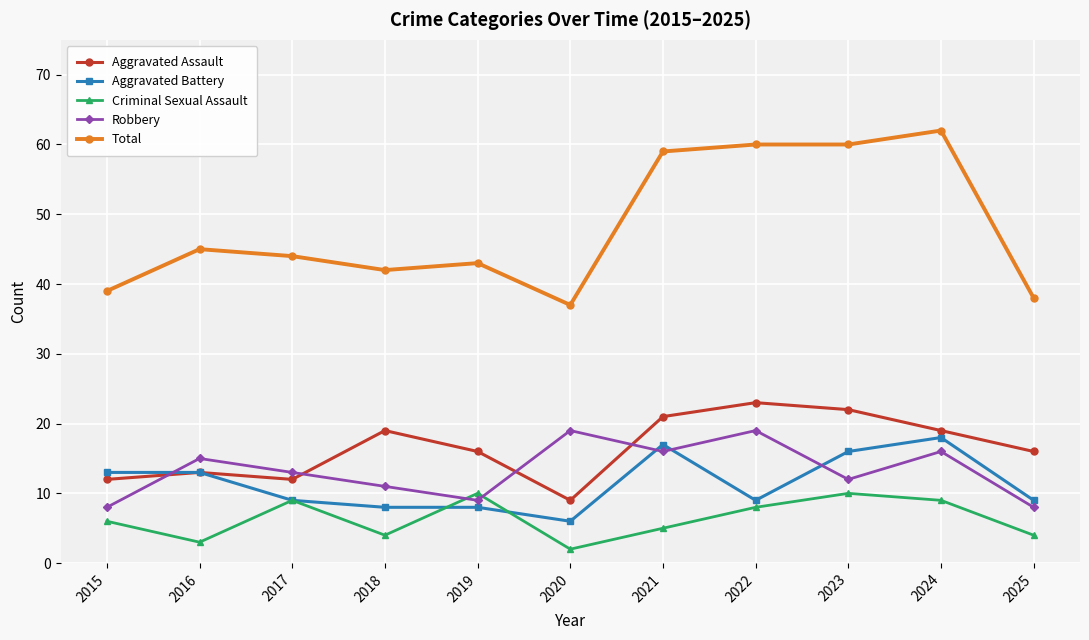

Which label corresponds to the largest value in the chart?

2024